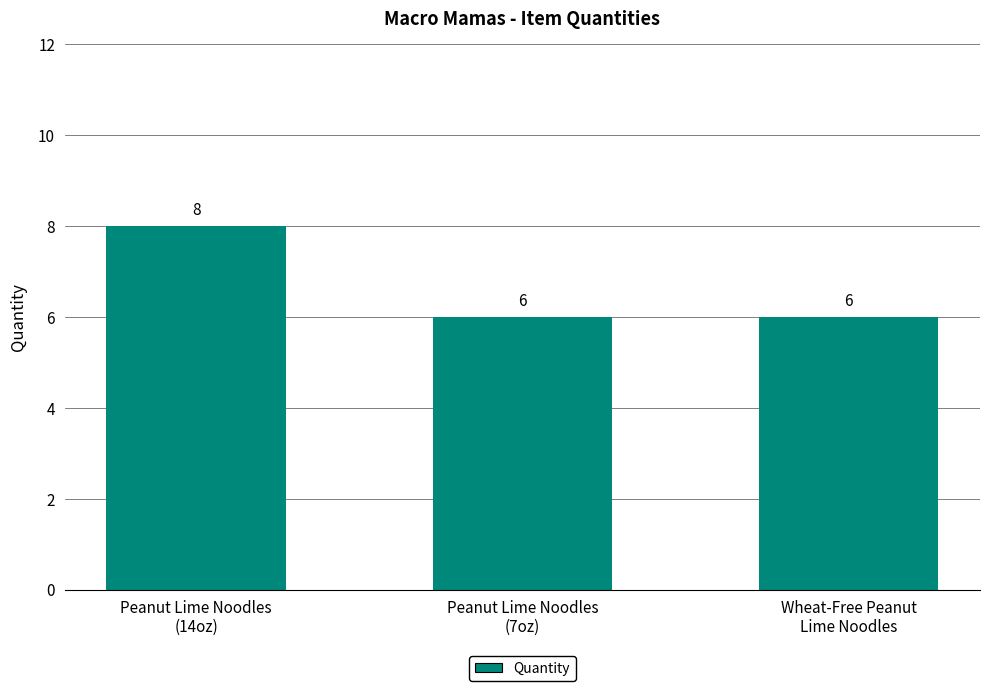

What is the greatest value displayed?

8